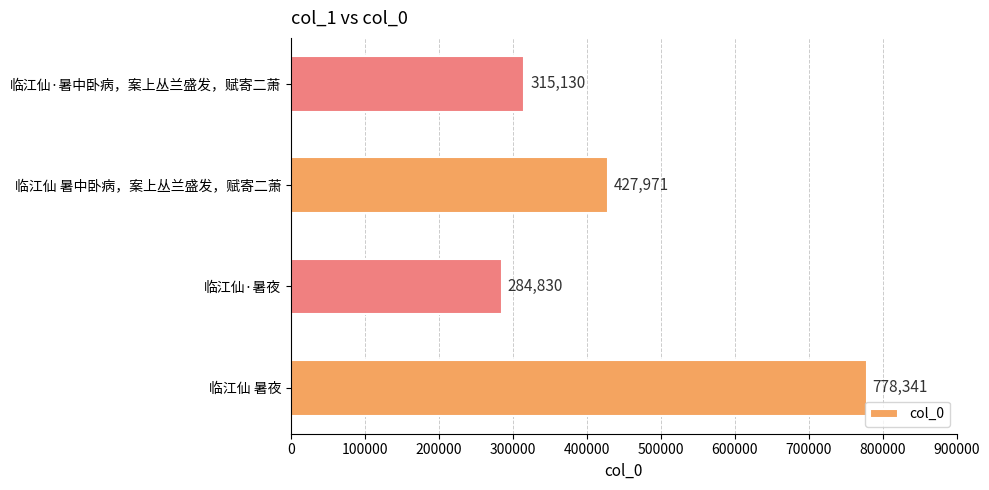

Reading top to bottom, list all the values displayed in this chart.

临江仙·暑中卧病，案上丛兰盛发，赋寄二萧=315130	临江仙 暑中卧病，案上丛兰盛发，赋寄二萧=427971	临江仙·暑夜=284830	临江仙 暑夜=778341